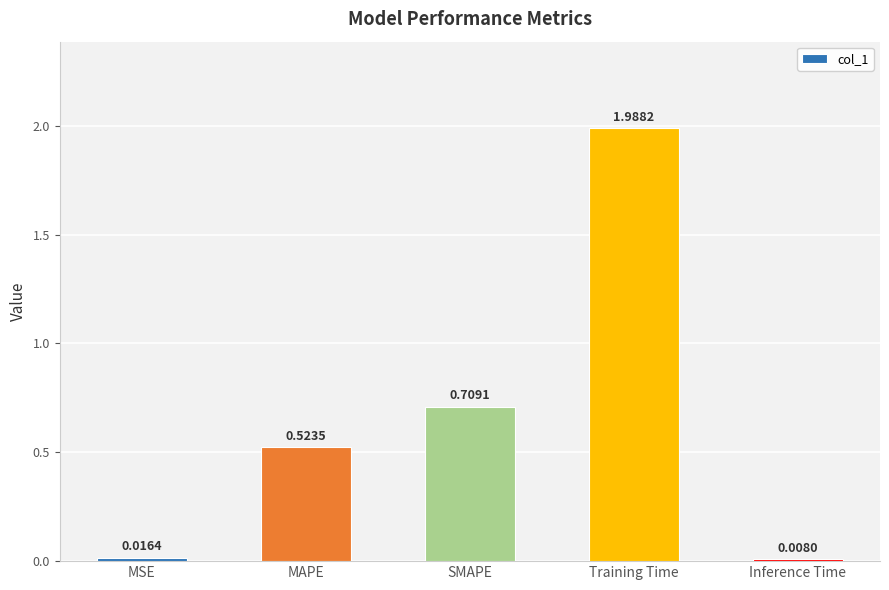

Which has a higher value, Inference Time or Training Time?

Training Time